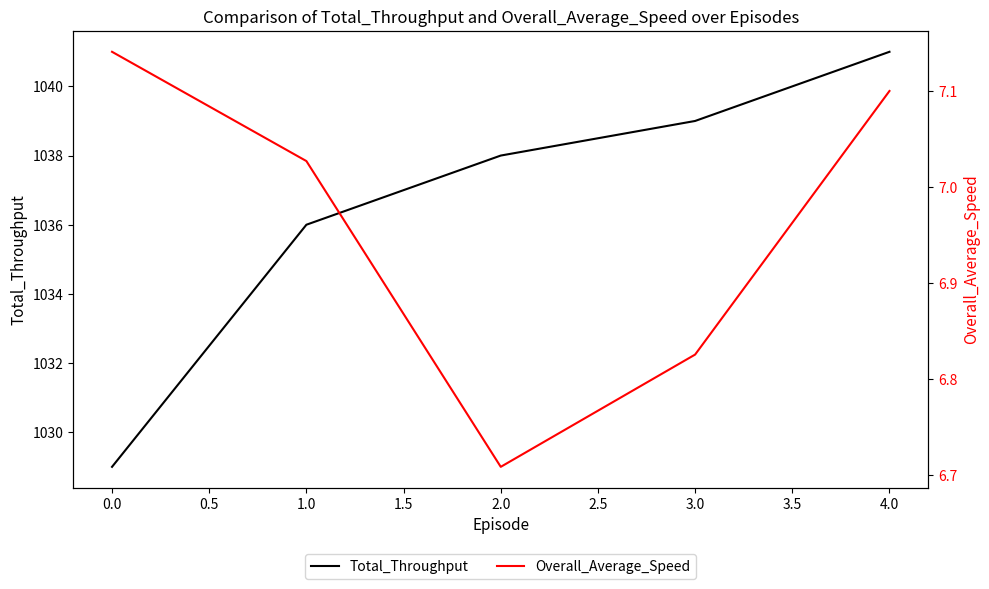

True or false: Overall_Average_Speed and Total_Throughput cross at least once.

False